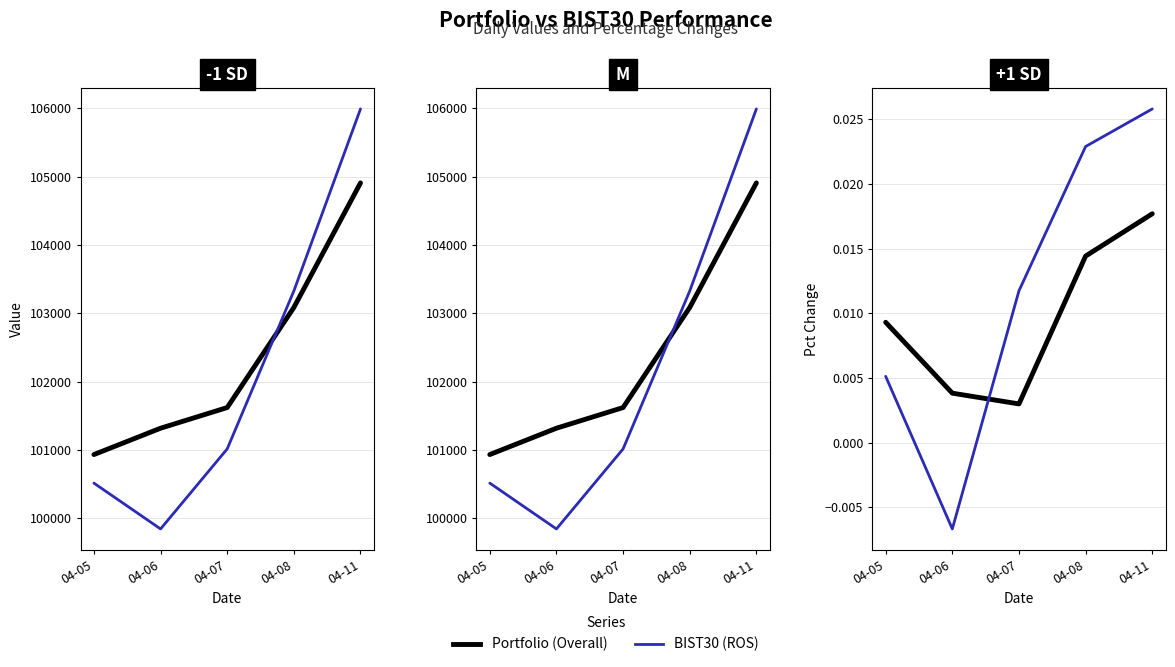

Which series has the largest total across all categories?

BIST30 (ROS)